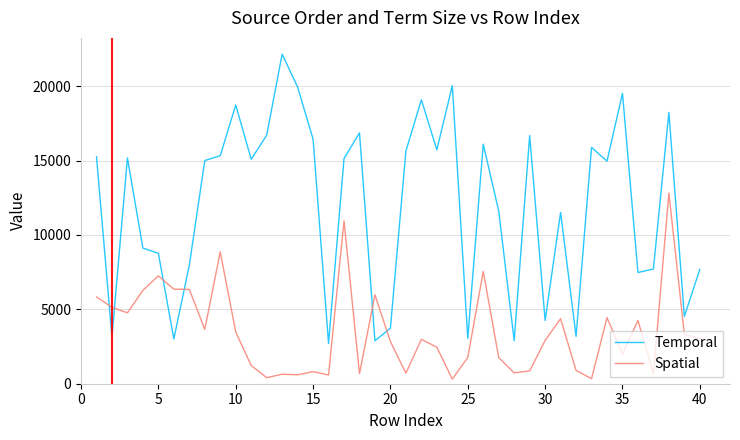

What is the maximum value shown in the chart?

22156.4